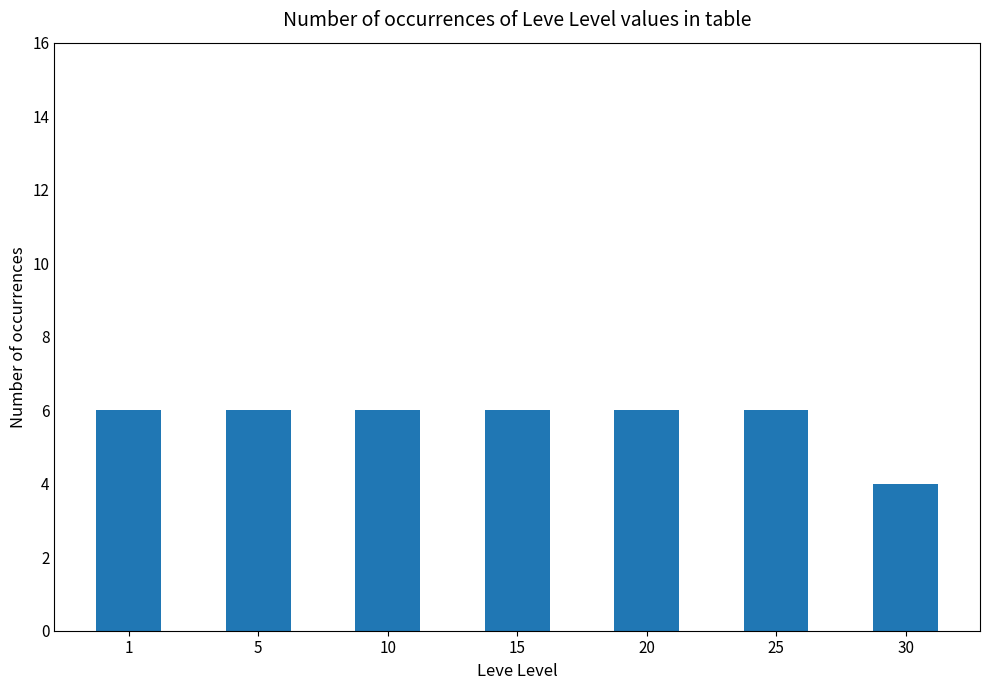

What is the ratio of the value at 5 to the value at 10?

1.0